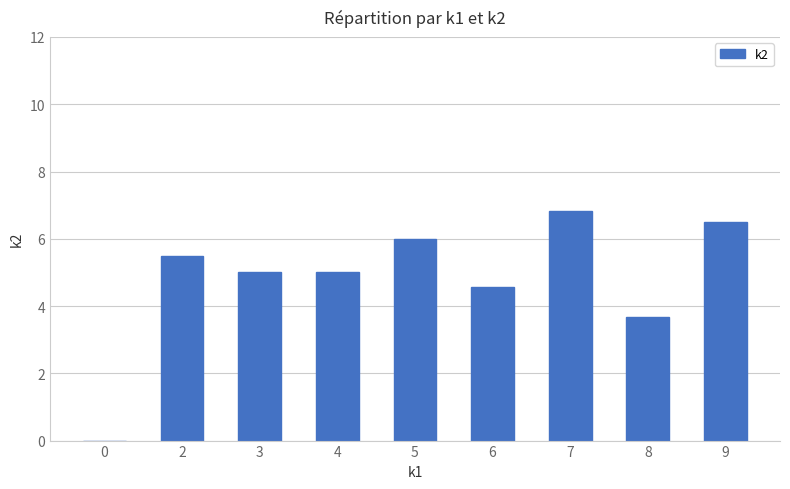

The chart shows a value of 5.5 at 2. True or false?

True